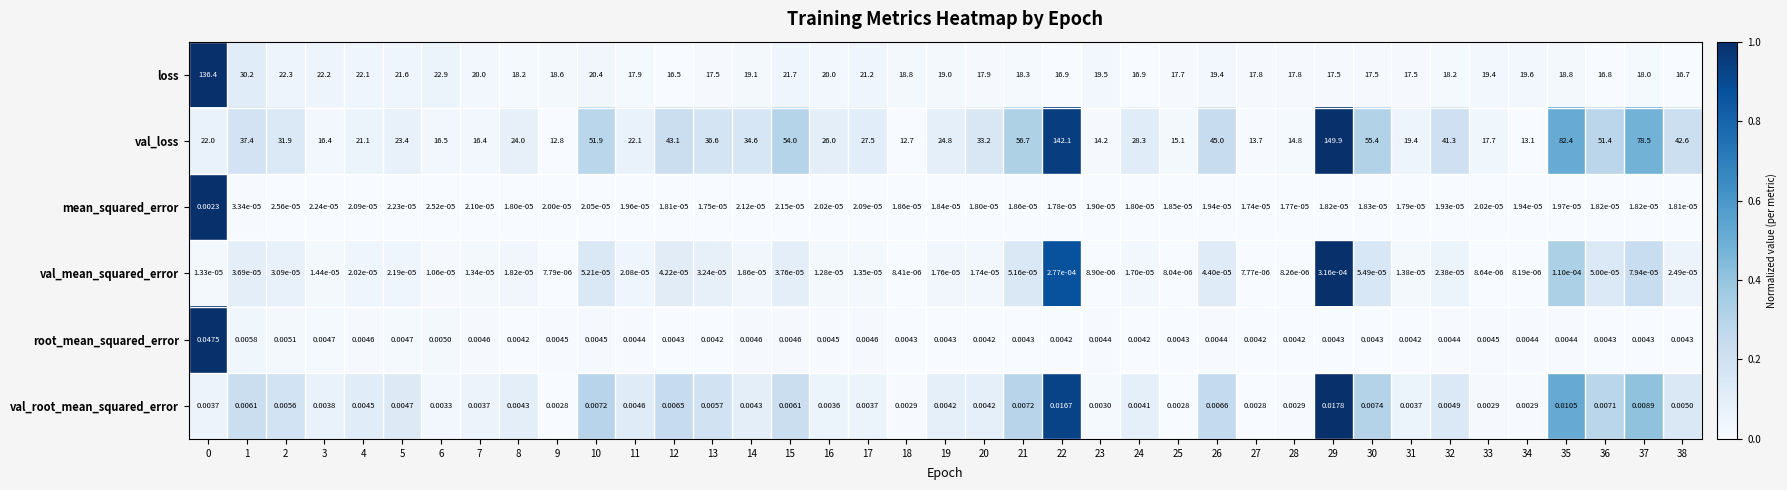

How many series are shown in this chart?

6